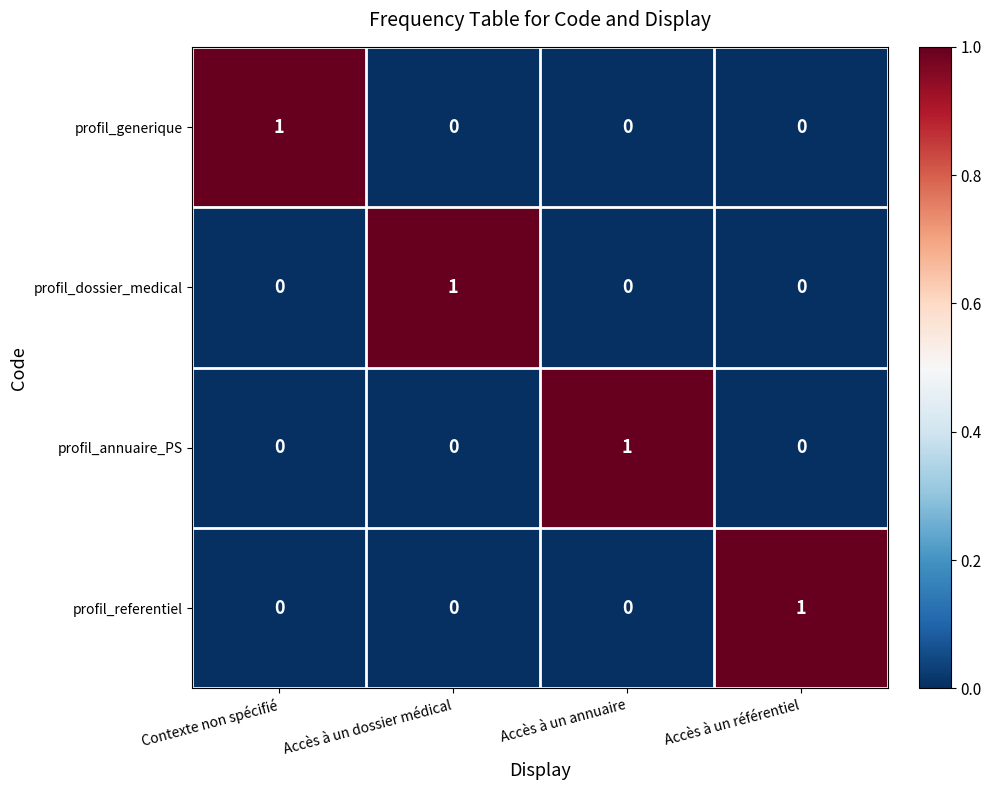

How many data points in profil_annuaire_PS are above 0?

1